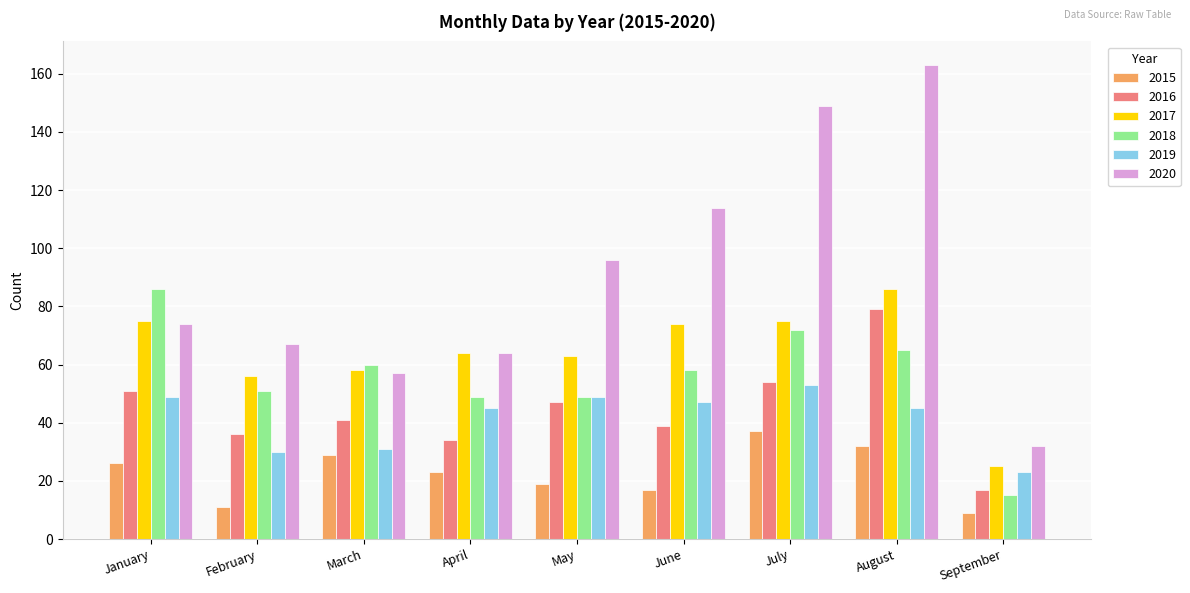

Which series changed the most between February and June?

2020